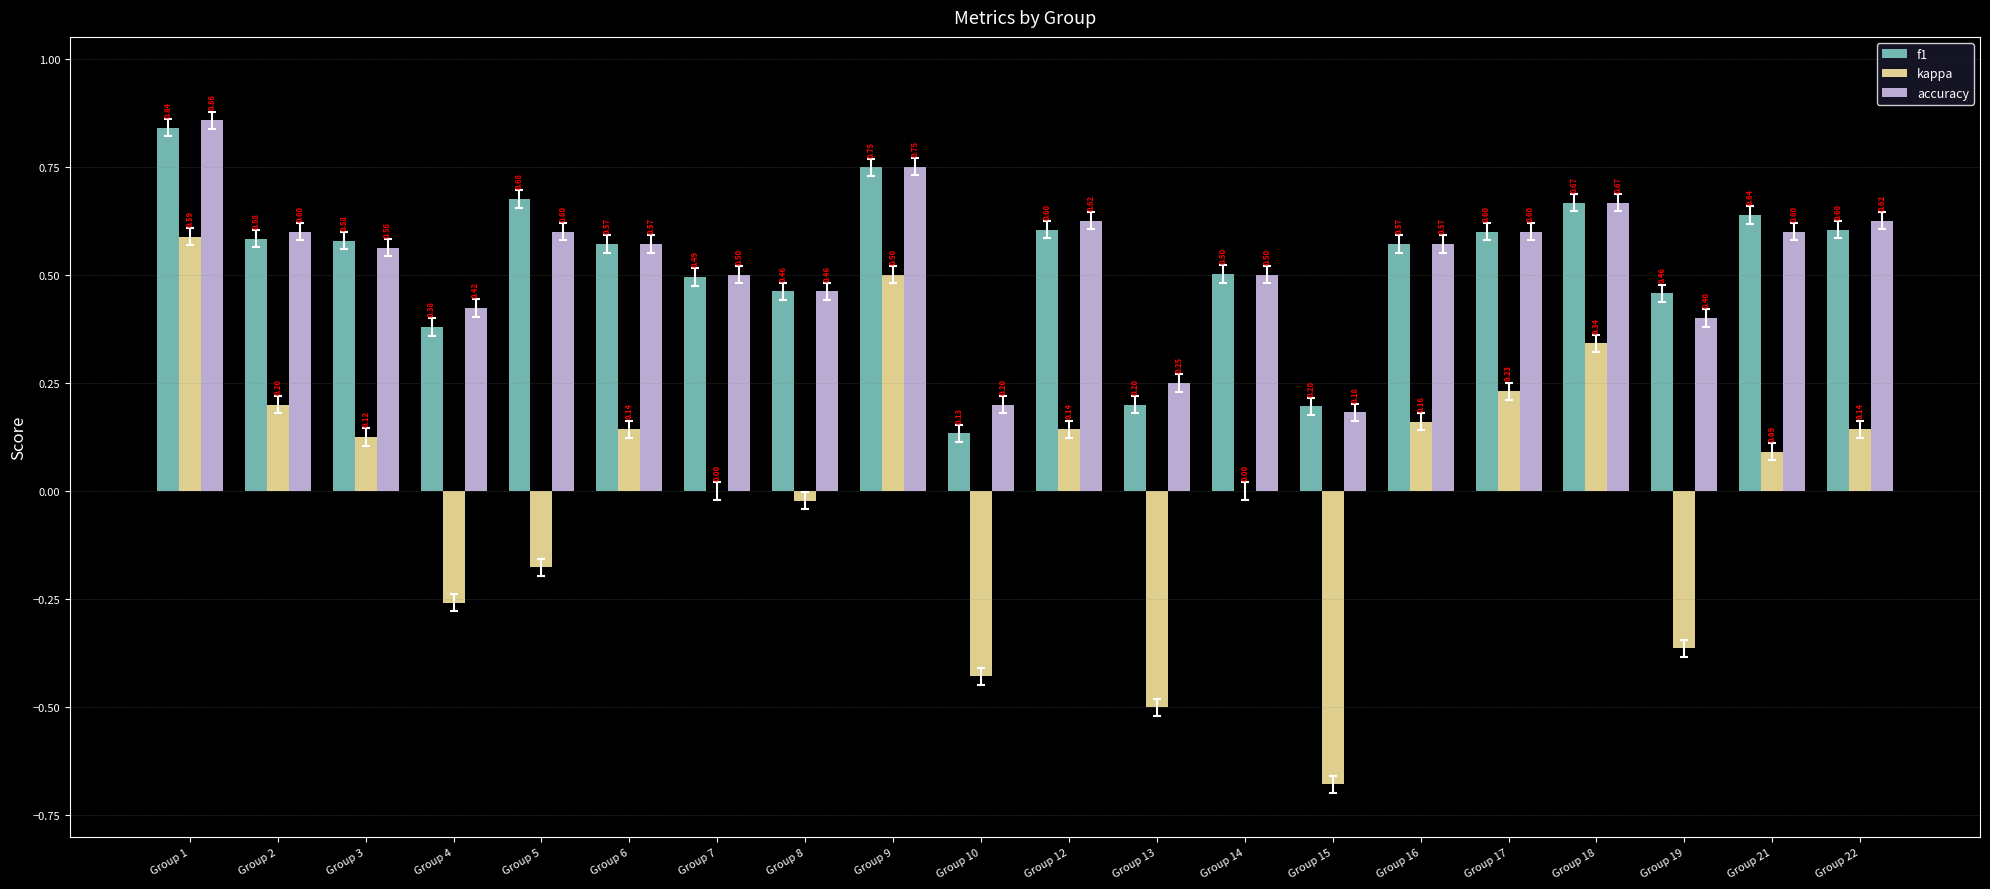

What is the total value across all series at Group 5?

1.1